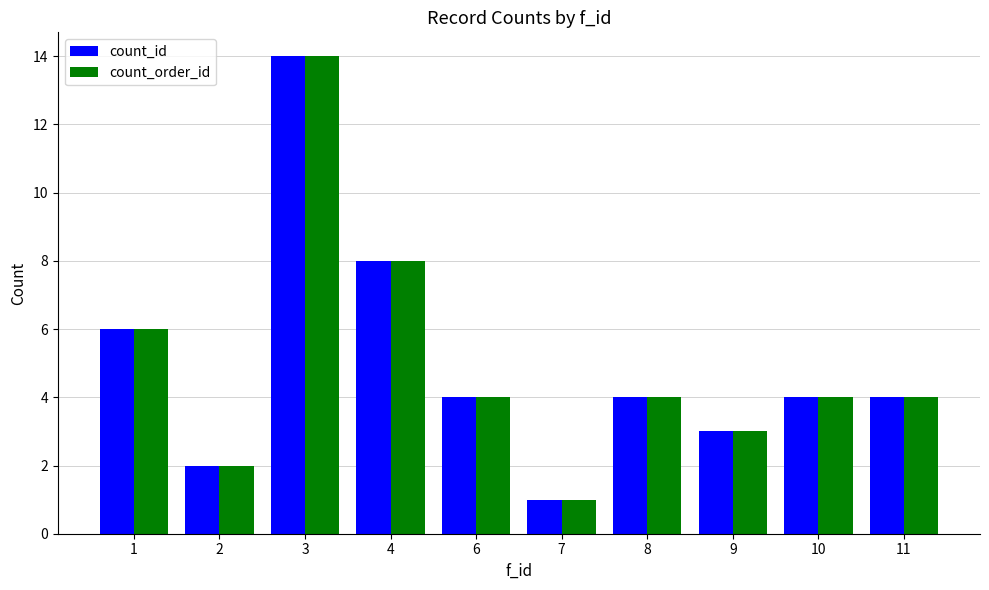

At which category does the chart reach its peak across all series?

3